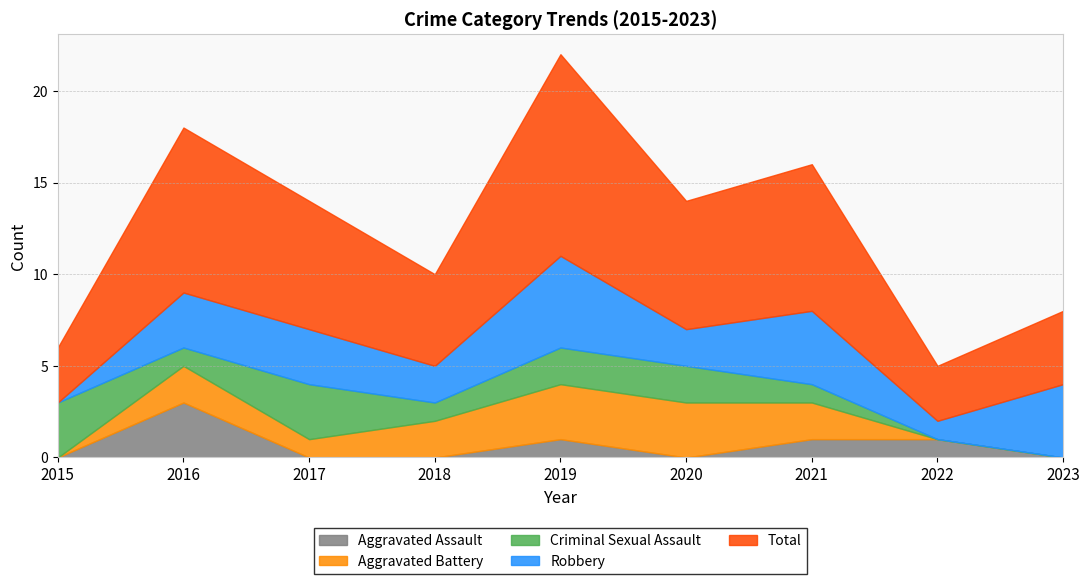

Reading left to right, what are all the values shown in this chart?

Aggravated Assault: 0	3	0	0	1	0	1	1	0
Aggravated Battery: 0	2	1	2	3	3	2	0	0
Criminal Sexual Assault: 3	1	3	1	2	2	1	0	0
Robbery: 0	3	3	2	5	2	4	1	4
Total: 3	9	7	5	11	7	8	3	4